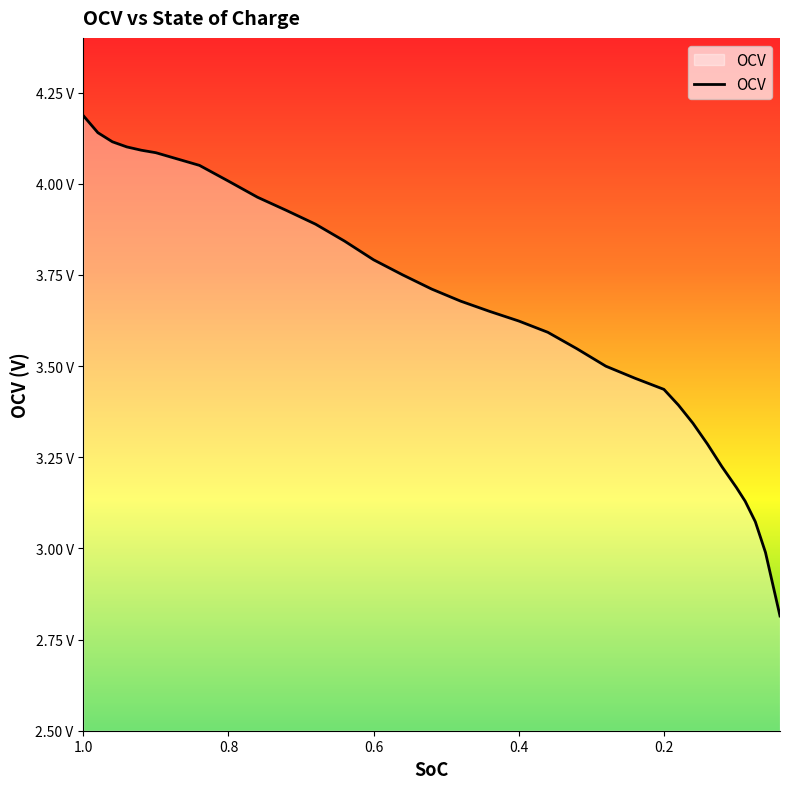

What is the value of the 26th point from the left?

3.3